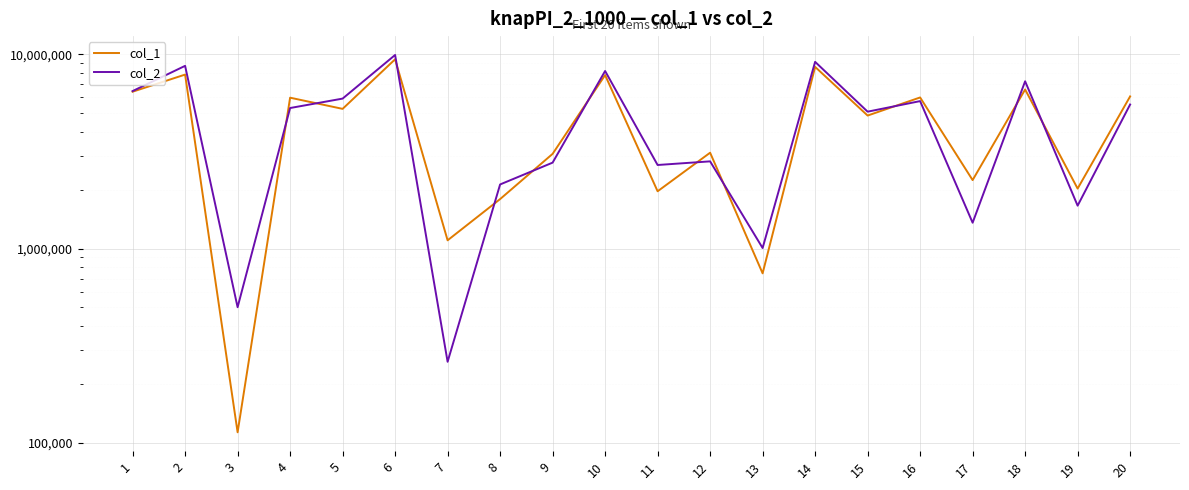

Reading left to right, what are all the values shown in this chart?

col_1: 1=6416184	2=7859290	3=113277	4=5977593	5=5235555	6=9422151	7=1102635	8=1797231	9=3071643	10=7812053	11=1971448	12=3113988	13=745427	14=8609957	15=4836974	16=5993449	17=2250886	18=6586790	19=2035643	20=6068441
col_2: 1=6464761	2=8717384	3=498930	4=5288114	5=5913308	6=9915977	7=261329	8=2137717	9=2768330	10=8200623	11=2691927	12=2810507	13=1006348	14=9140512	15=5064188	16=5740100	17=1358072	18=7259653	19=1662458	20=5512989